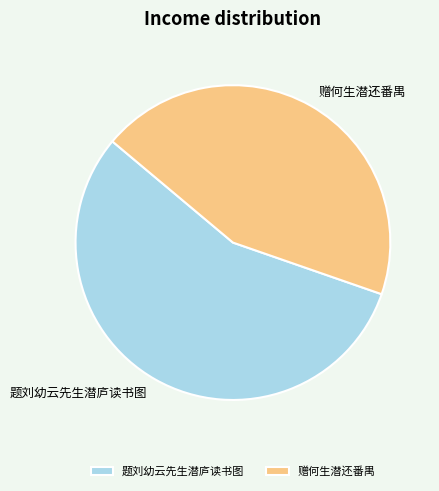

Which slice represents more than half of the pie?

题刘幼云先生潜庐读书图